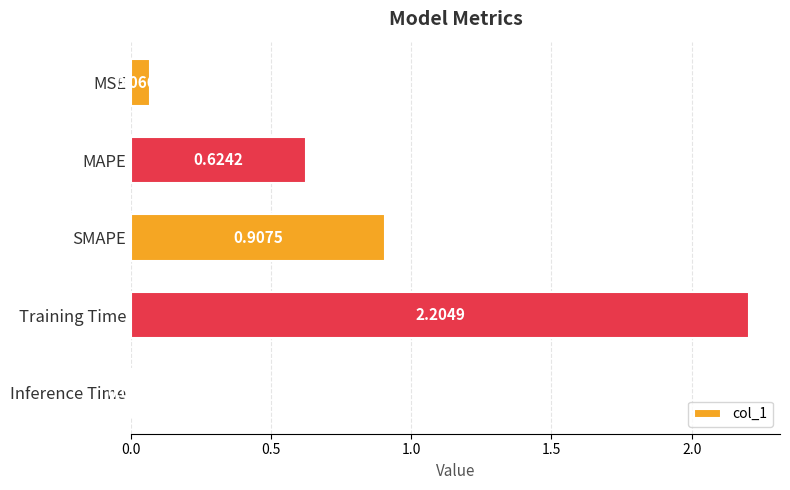

Does the chart contain stacked bars?

No